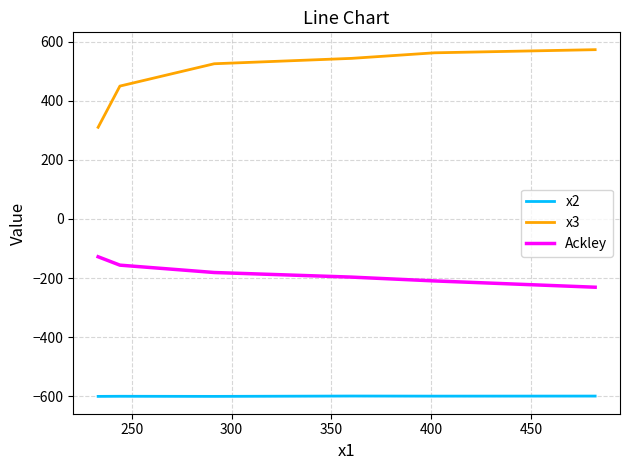

What is the smallest value displayed?

-599.9